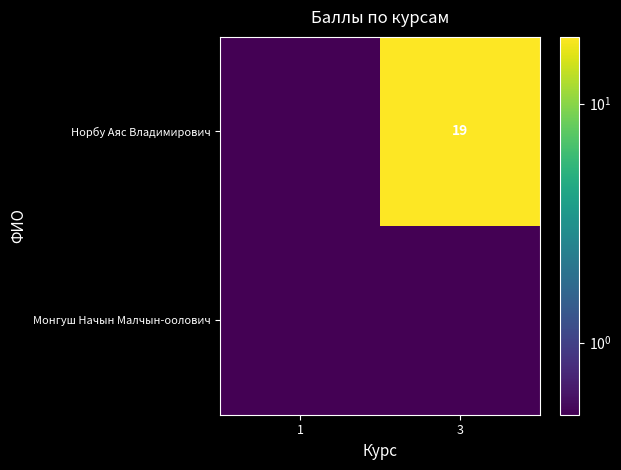

Which has a higher value, 1 or 3?

3